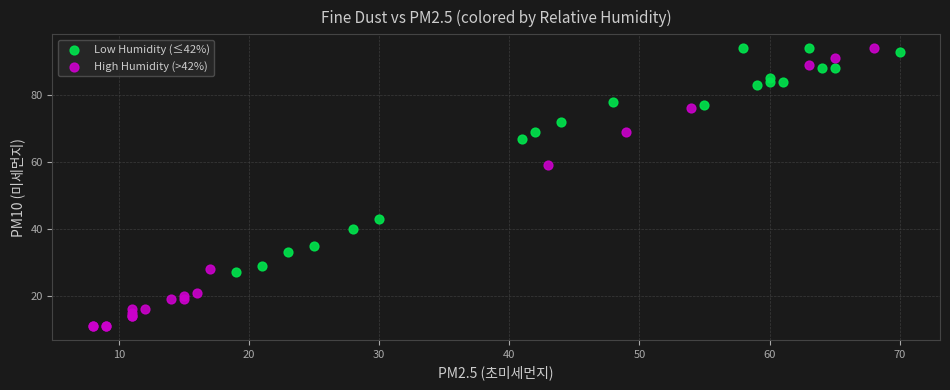

Which series reaches the minimum Y coordinate?

High Humidity (>42%)